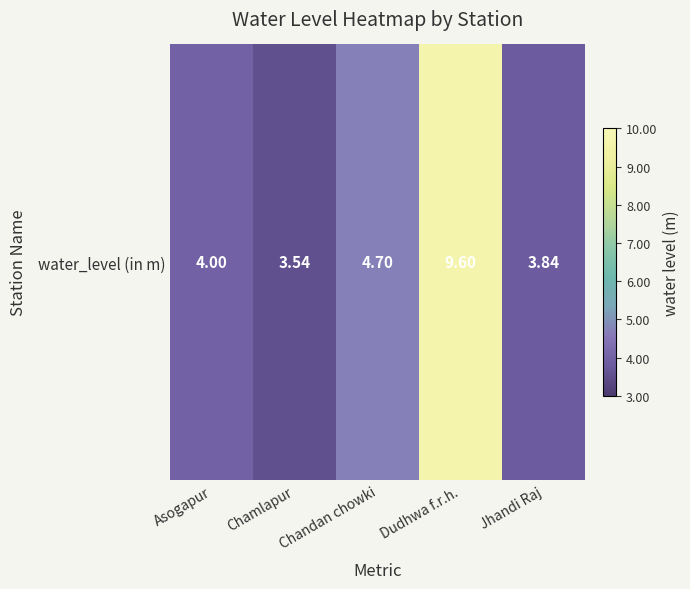

What is the ratio of the value at Jhandi Raj to the value at Asogapur?

1.0